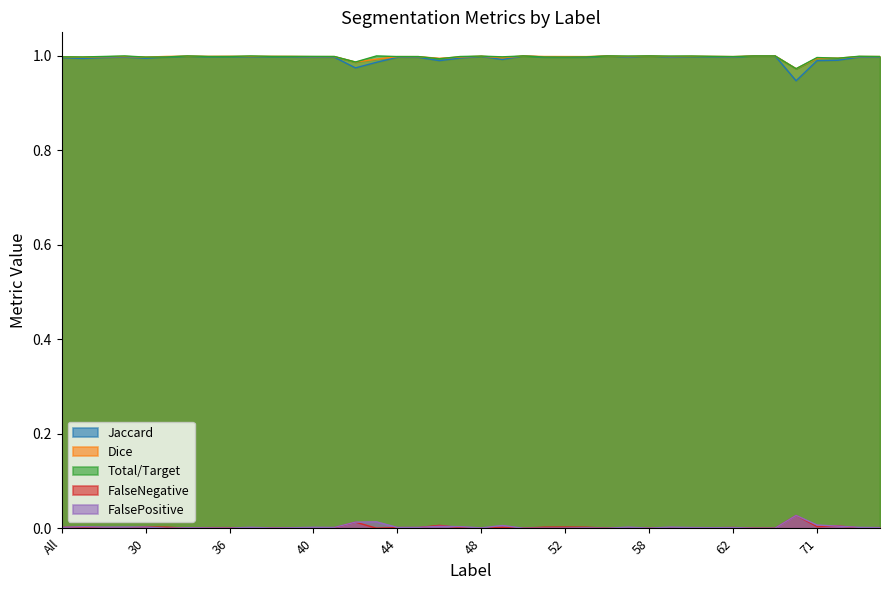

What is the label of the 4th point from the left?

23